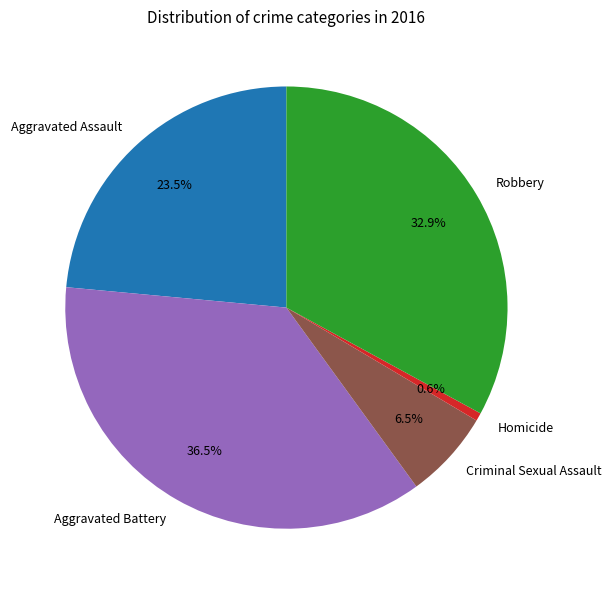

To the nearest percent, what is the difference between the Homicide and Aggravated Assault slice percentages?

23%